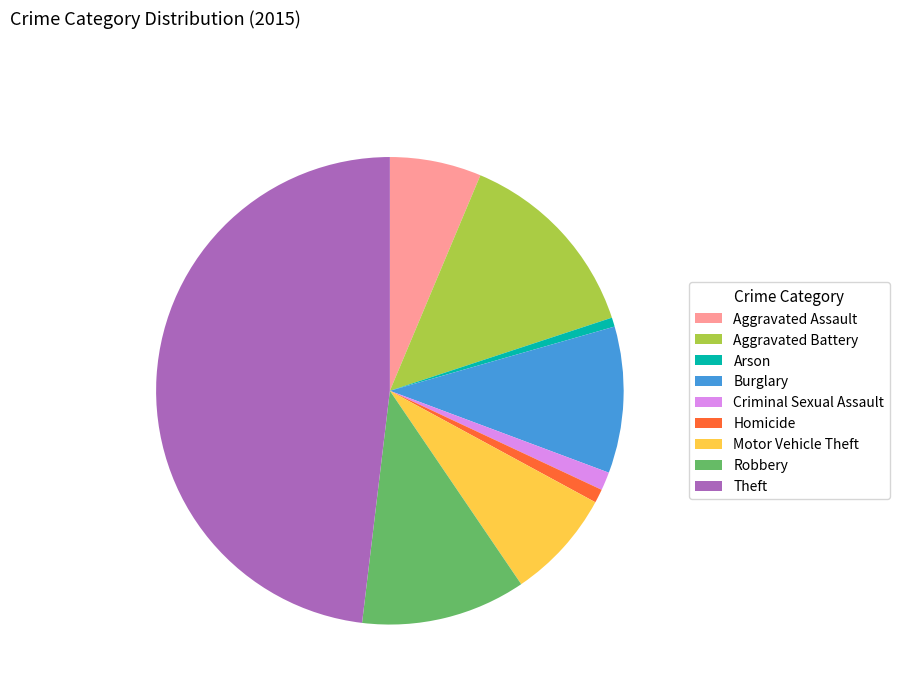

True or false: Motor Vehicle Theft accounts for 1% of the total.

False